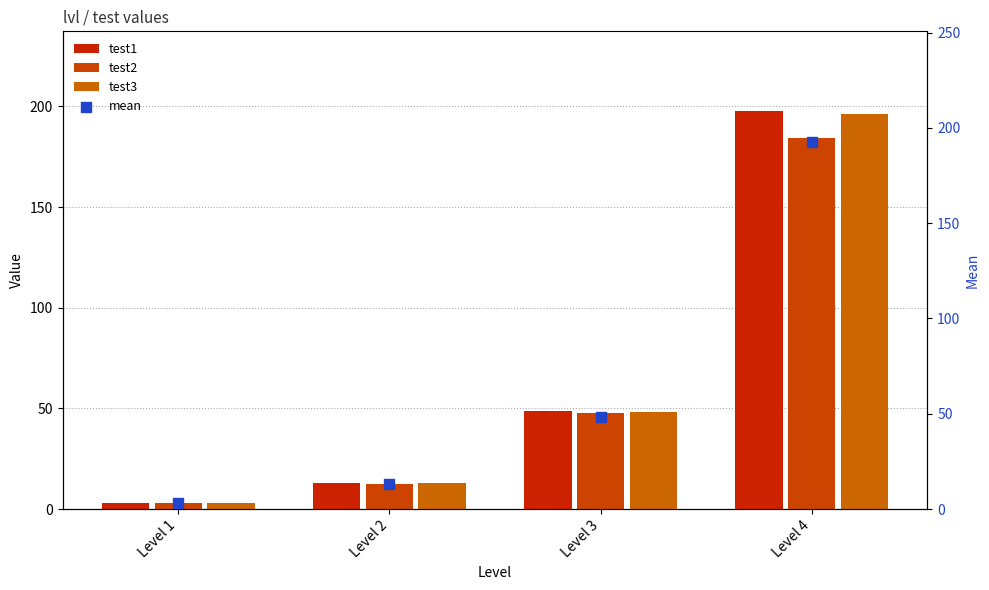

Which series has the widest spread of Y values?

test1